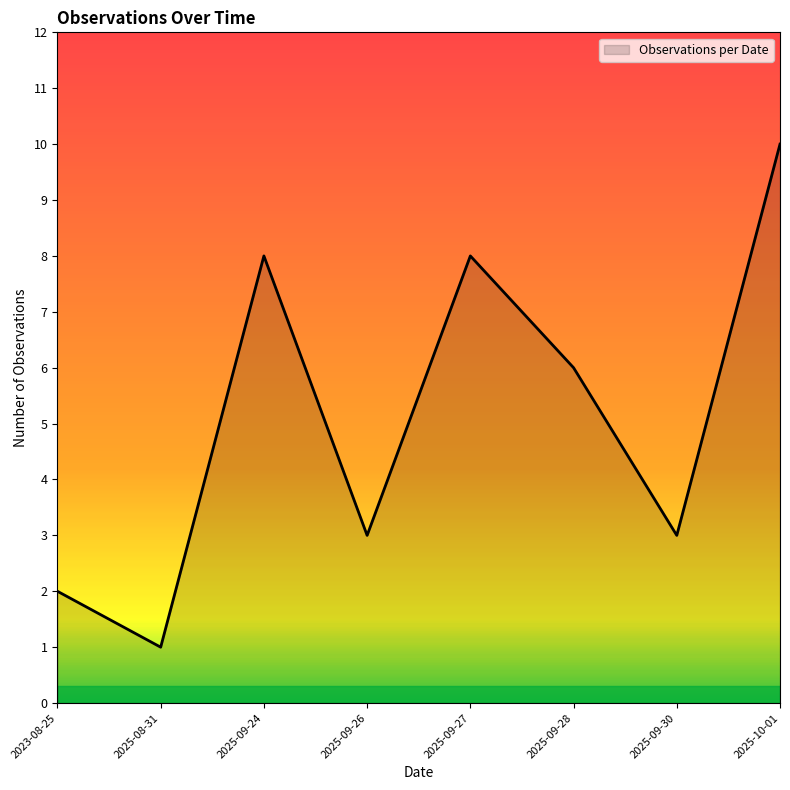

True or false: the data shows 2 at 2025-09-24.

False